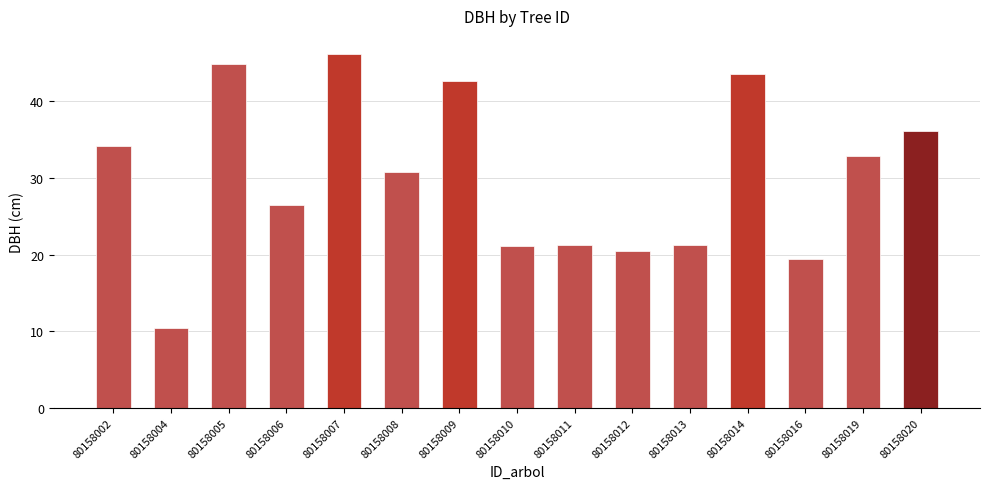

What is the approximate value at 80158019?

32.9